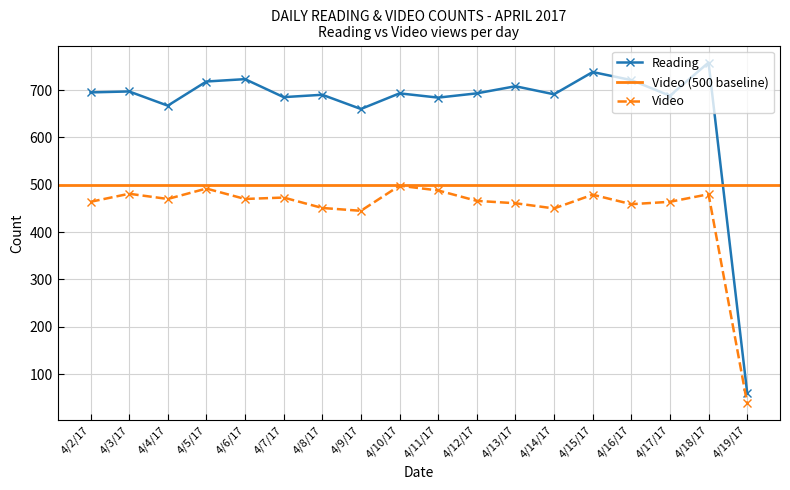

List the series in order of their peak value, lowest first.

Video, Reading